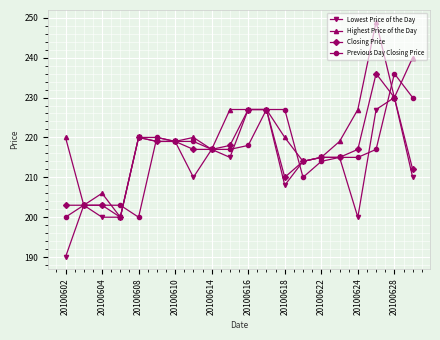

True or false: Closing Price has more than 1 points higher than both neighbors.

True